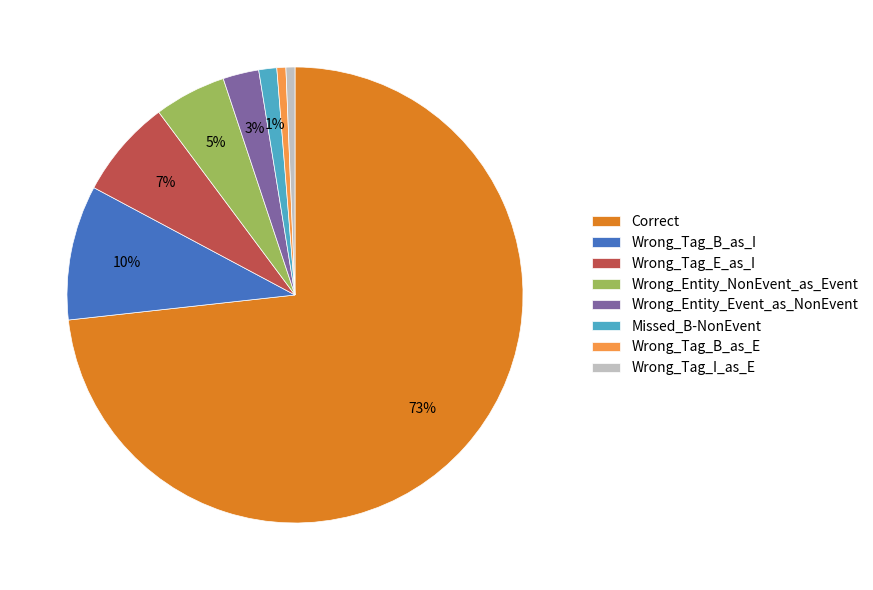

Between Wrong_Entity_NonEvent_as_Event and Wrong_Tag_B_as_E, which is larger?

Wrong_Entity_NonEvent_as_Event